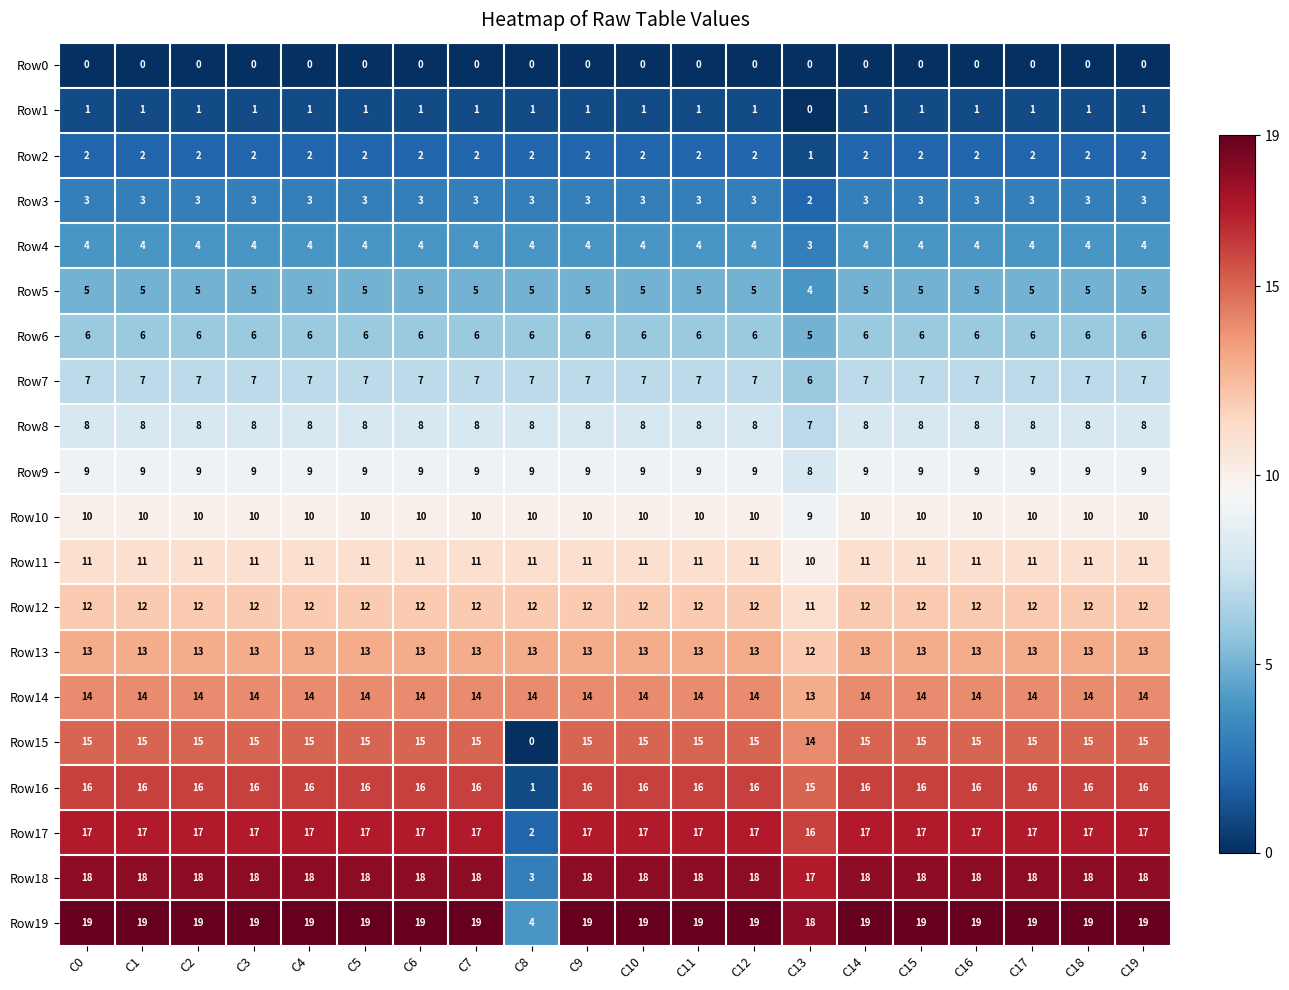

What is the highest value of the Row18 series?

18